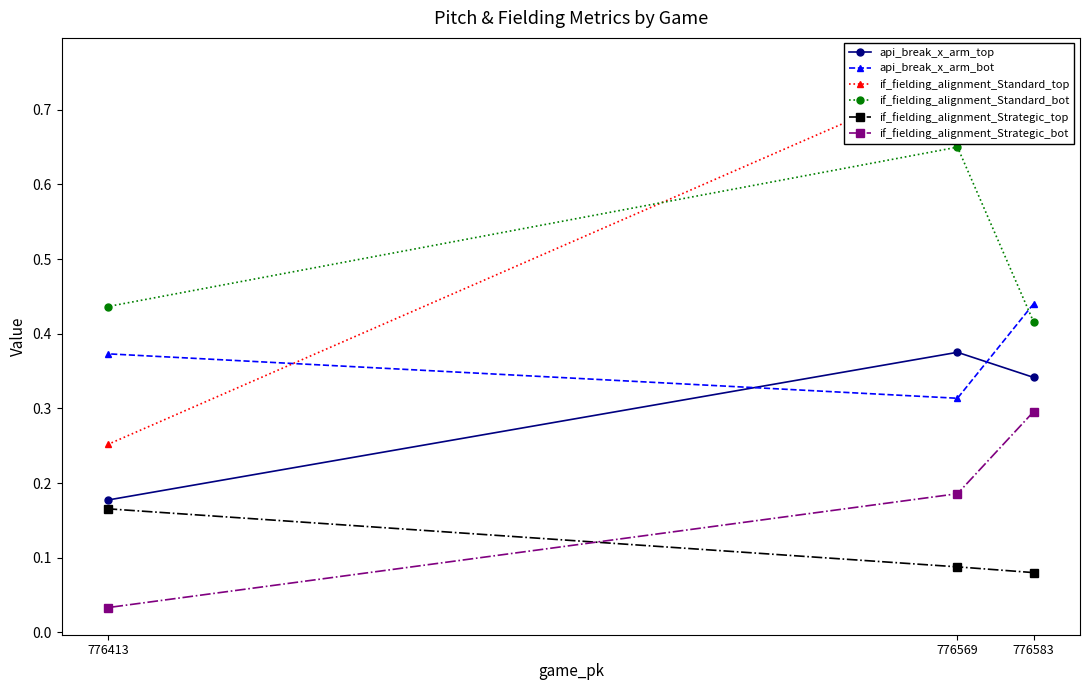

At which label is if_fielding_alignment_Strategic_top closest to 0?

776583